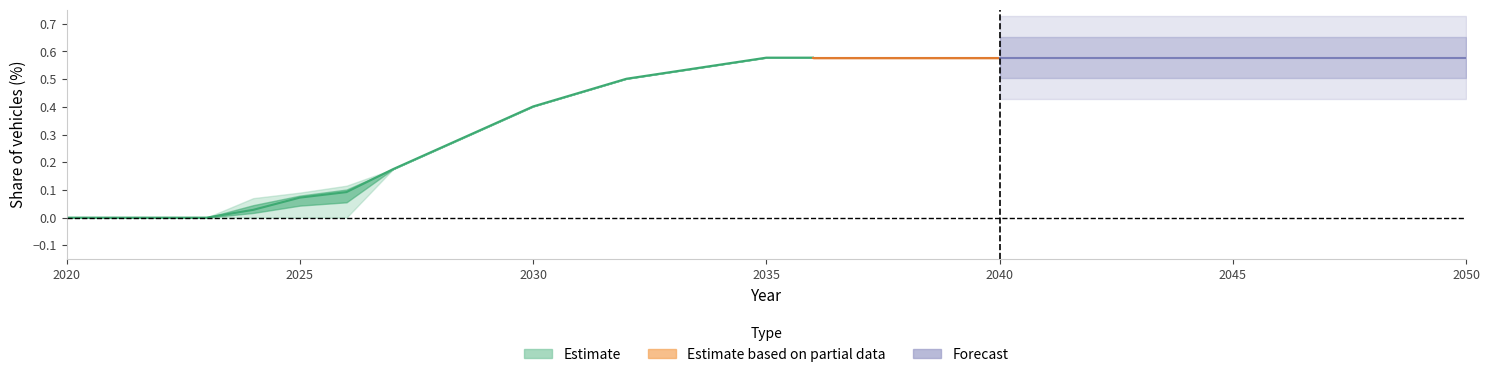

At which category is the sum across all series the highest?

2035